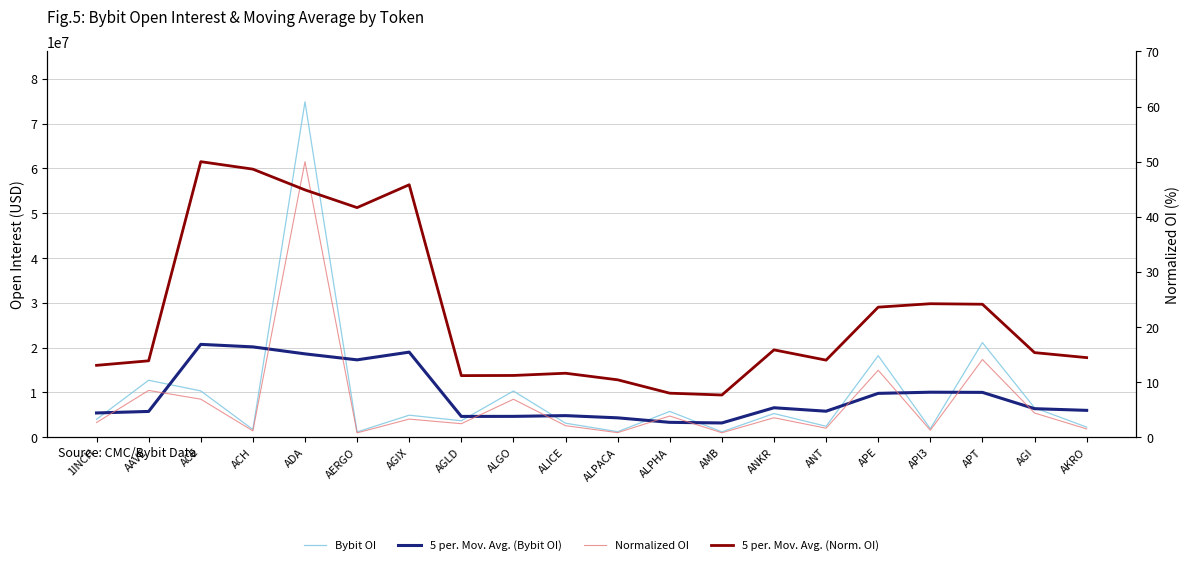

Which series changed the most between ACE and API3?

5 per. Mov. Avg. (Bybit OI)